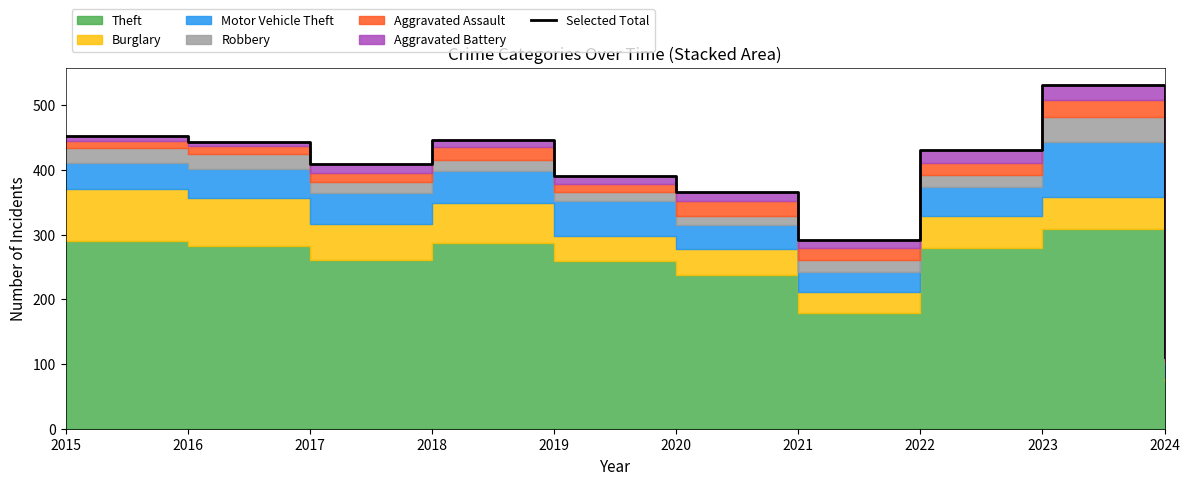

What is the difference between the maximum and minimum values?

420